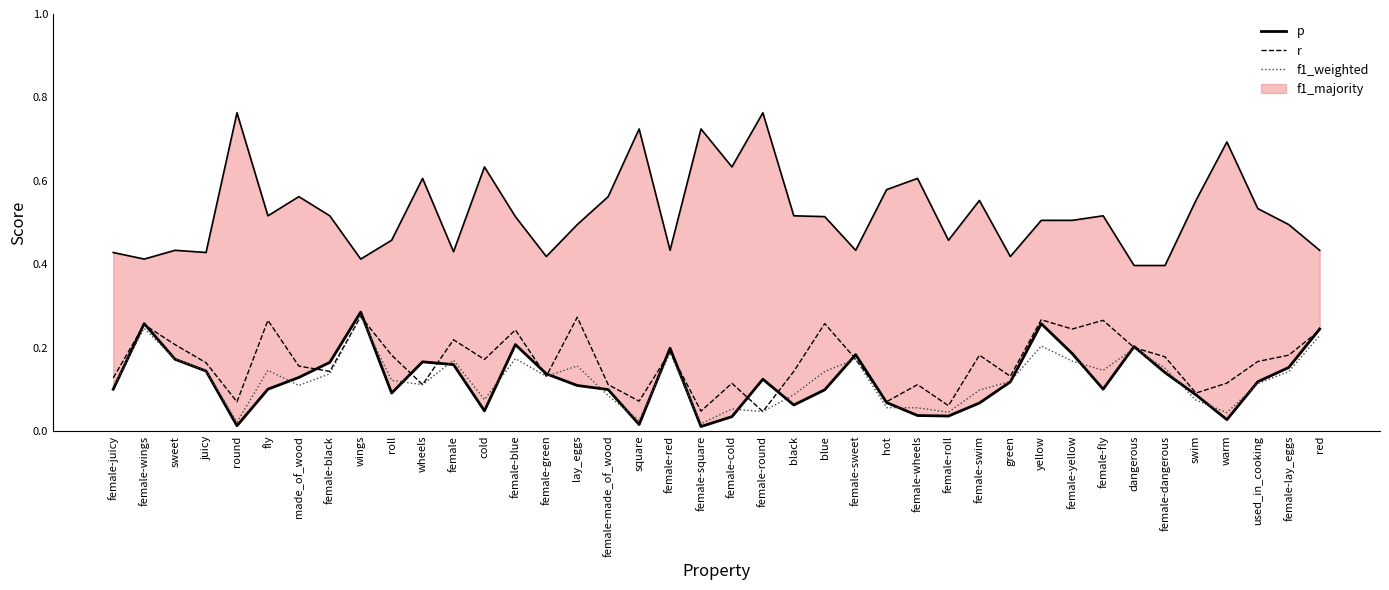

The p series shows 0.0 at female-green. True or false?

False